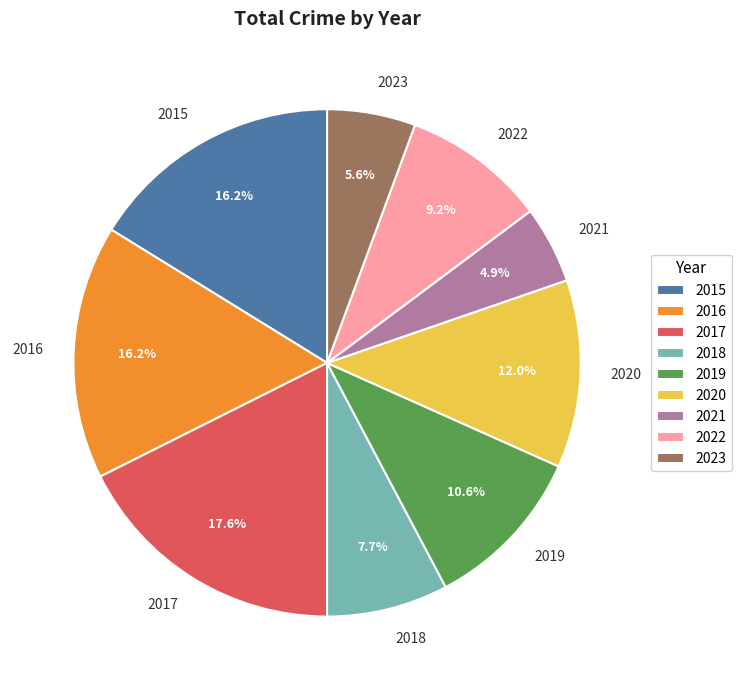

To the nearest percent, what is the combined percentage of 2020 and 2019?

23%